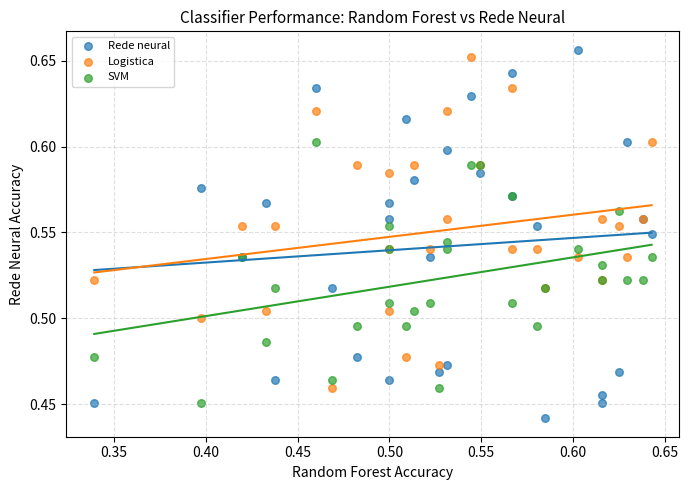

Which series has the widest spread of Y values?

Rede neural